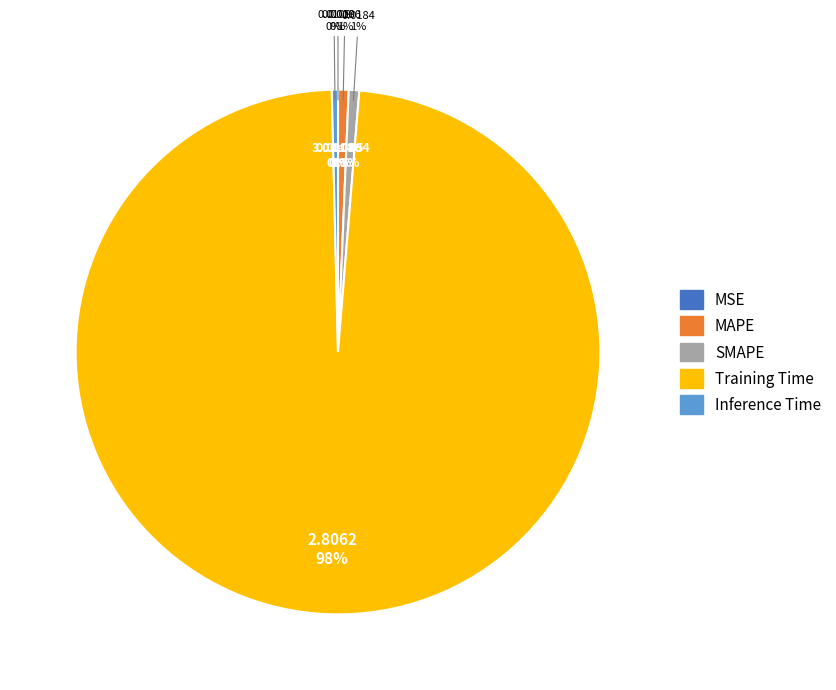

Which category accounts for the majority?

Training Time